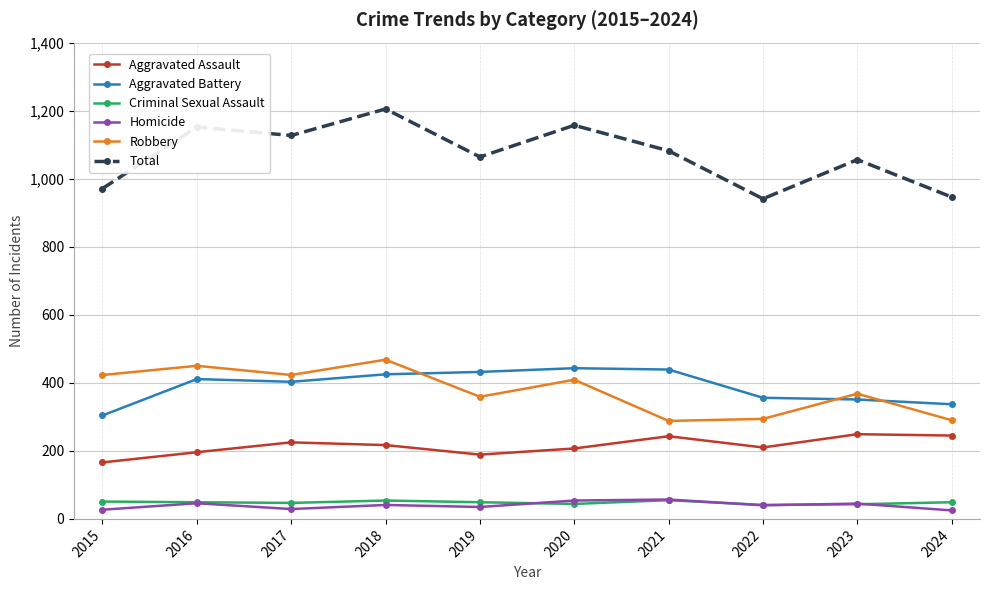

What is the difference between the second highest and minimum values in the Criminal Sexual Assault series?

13